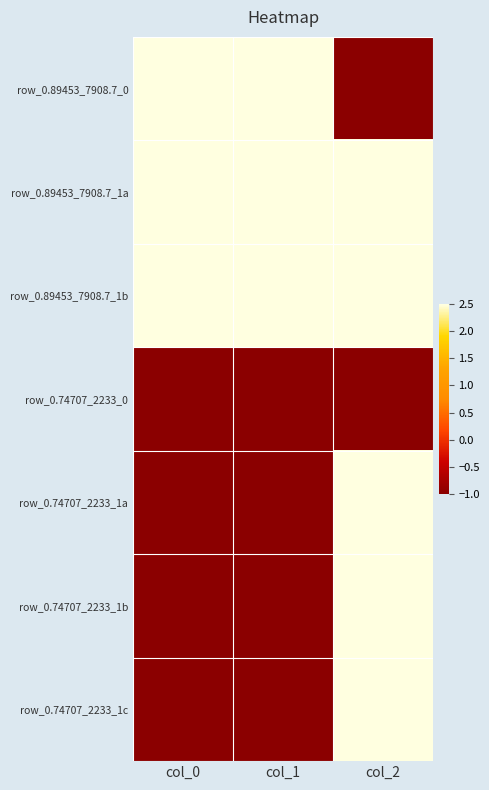

What is the greatest value displayed?

3